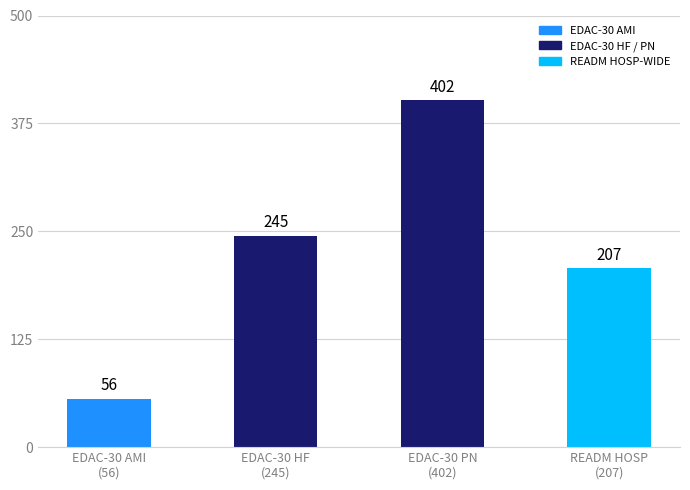

Which label corresponds to the largest value in the chart?

EDAC-30 PN
(402)